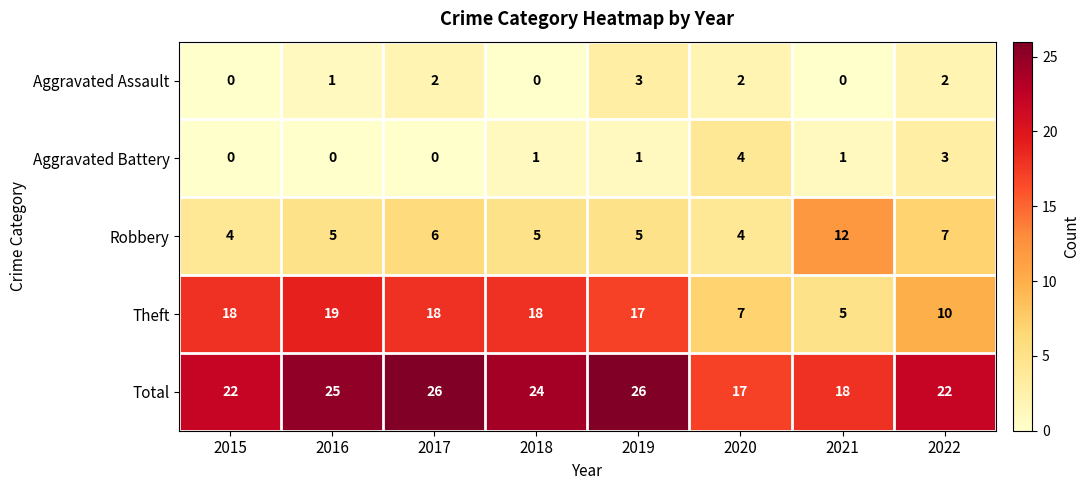

What is the sum of all Aggravated Assault values?

10